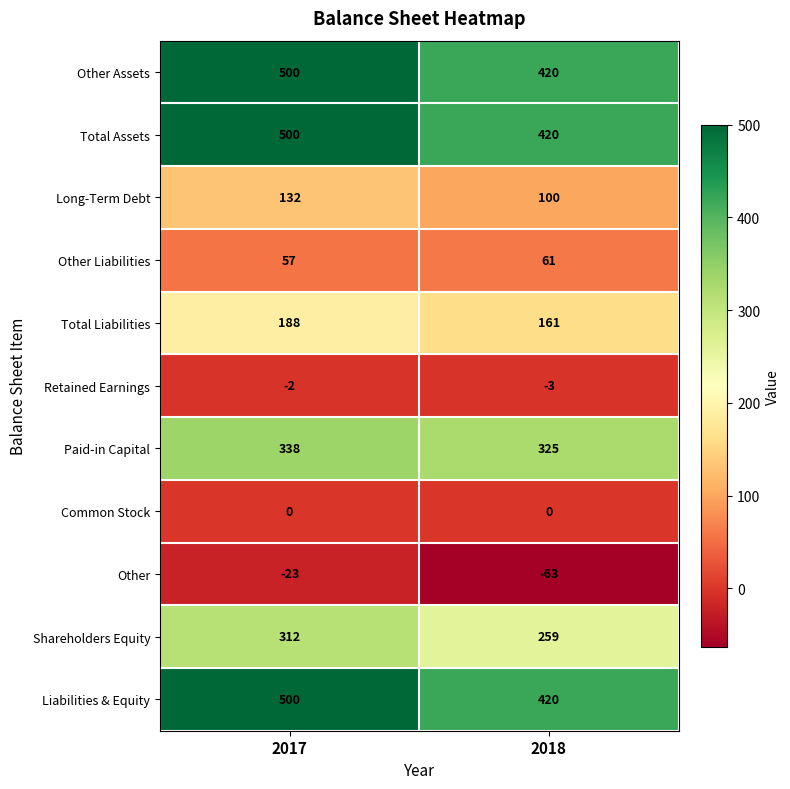

What is the spread (max minus min) of values at 2018?

483